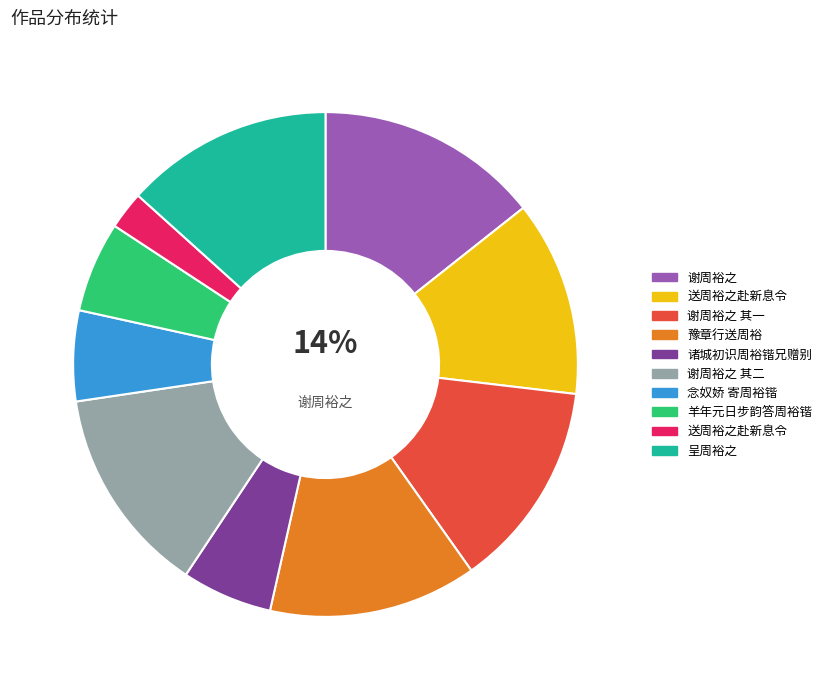

Is there any slice that represents more than half of the pie?

No